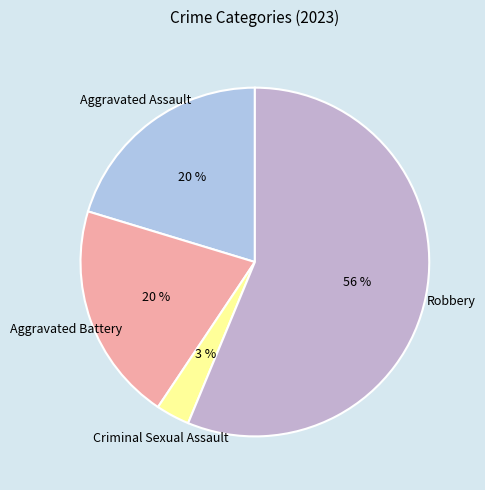

Count the number of slices in the pie.

4